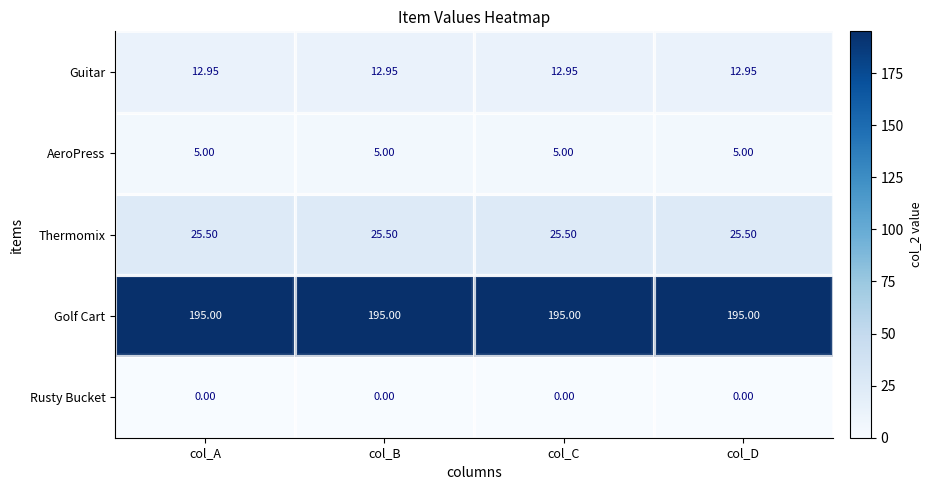

The Golf Cart series shows 311.0 at col_A. True or false?

False